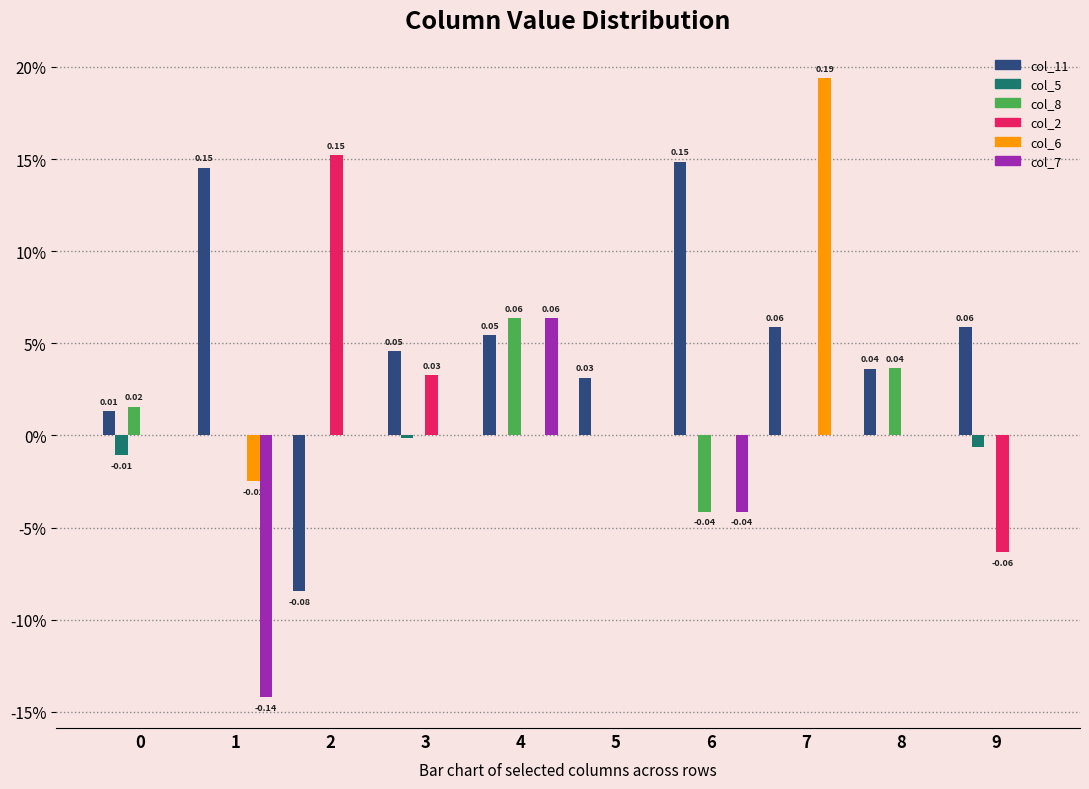

Are the bars grouped side by side (vs. stacked)?

Yes